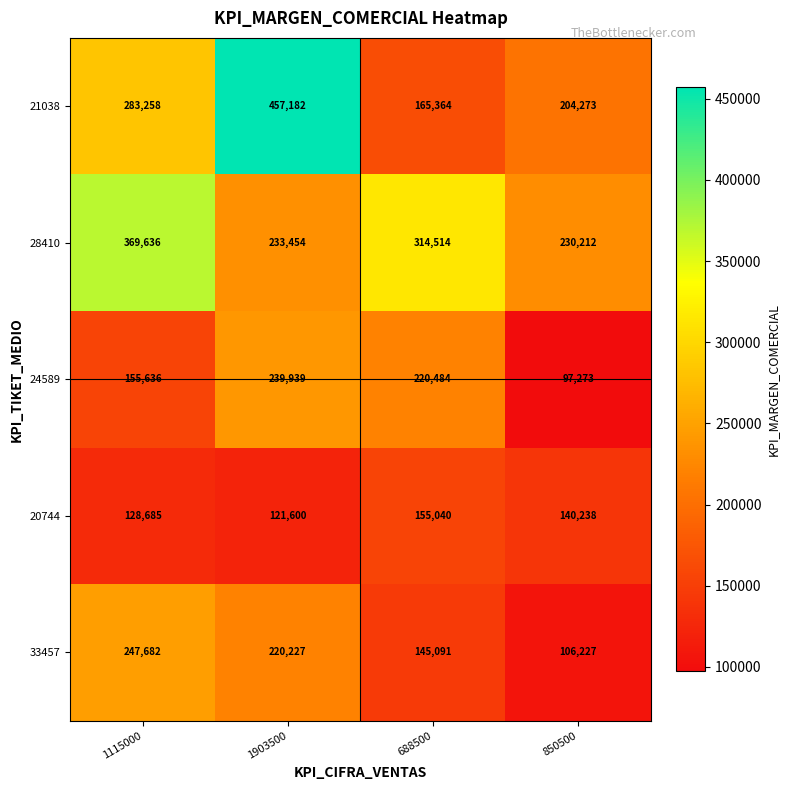

The 21038 series shows 160277 at 1903500. True or false?

False